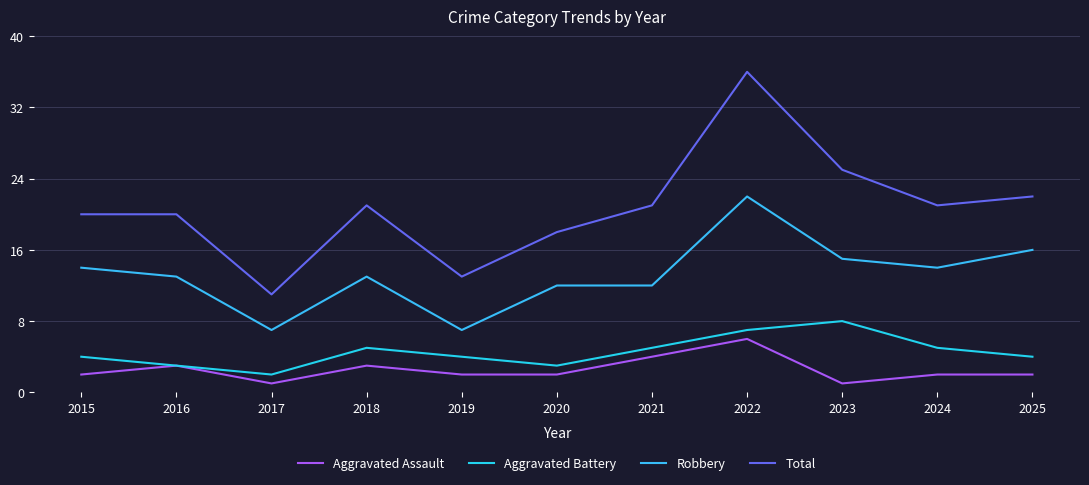

True or false: Aggravated Assault has a value of 4 at 2021.

True